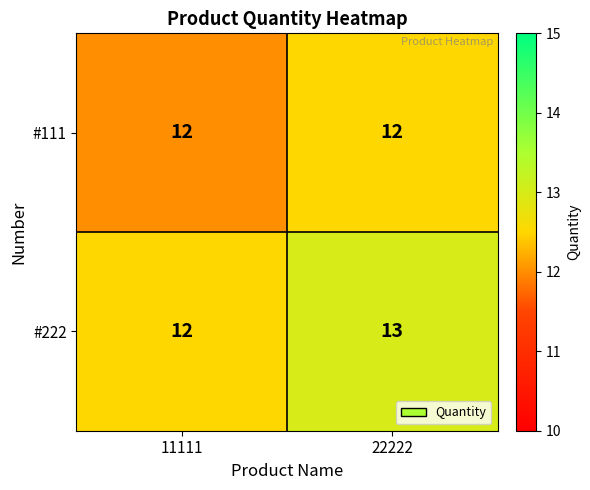

Count the number of categories in the chart.

2